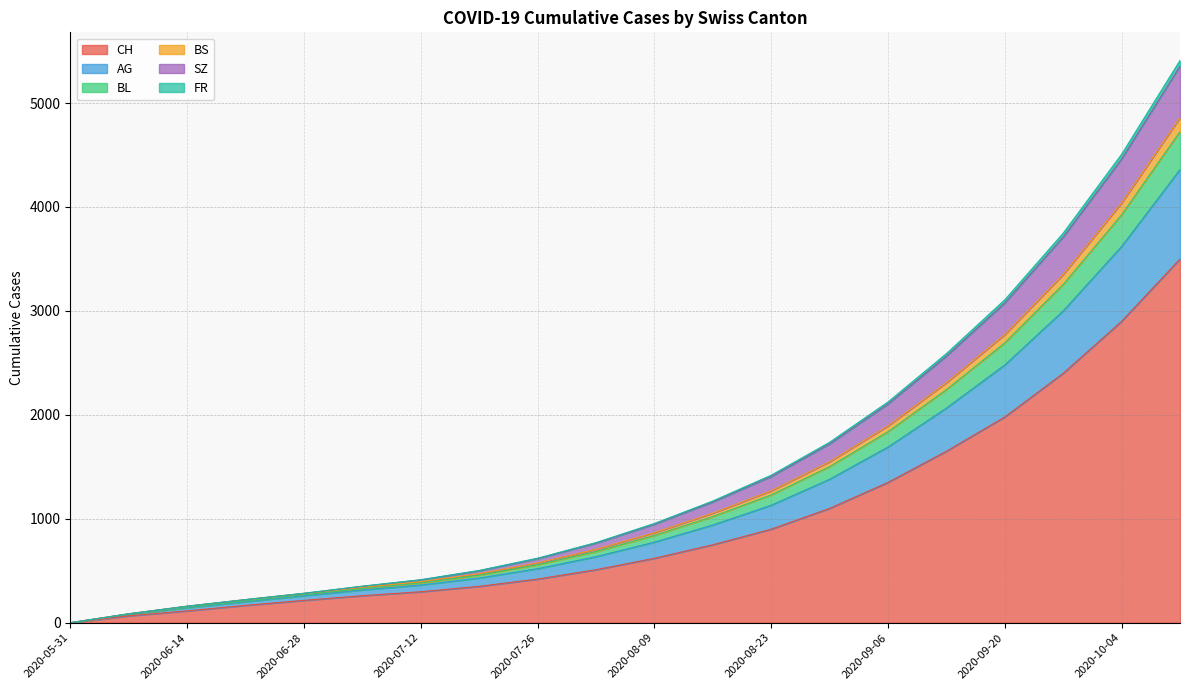

What is the maximum value for CH?

3500